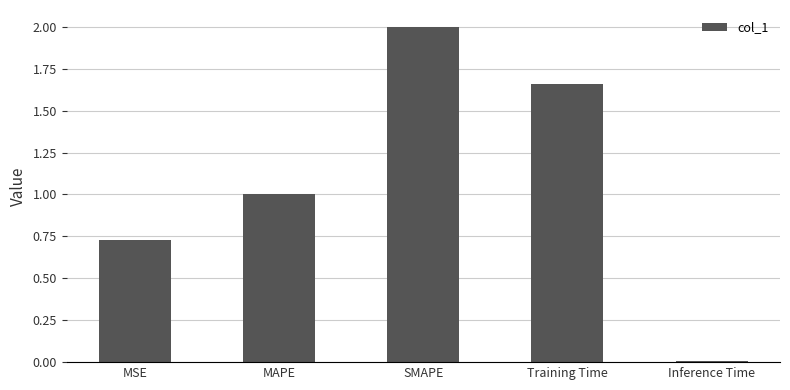

At which label is the value closest to 1?

MAPE